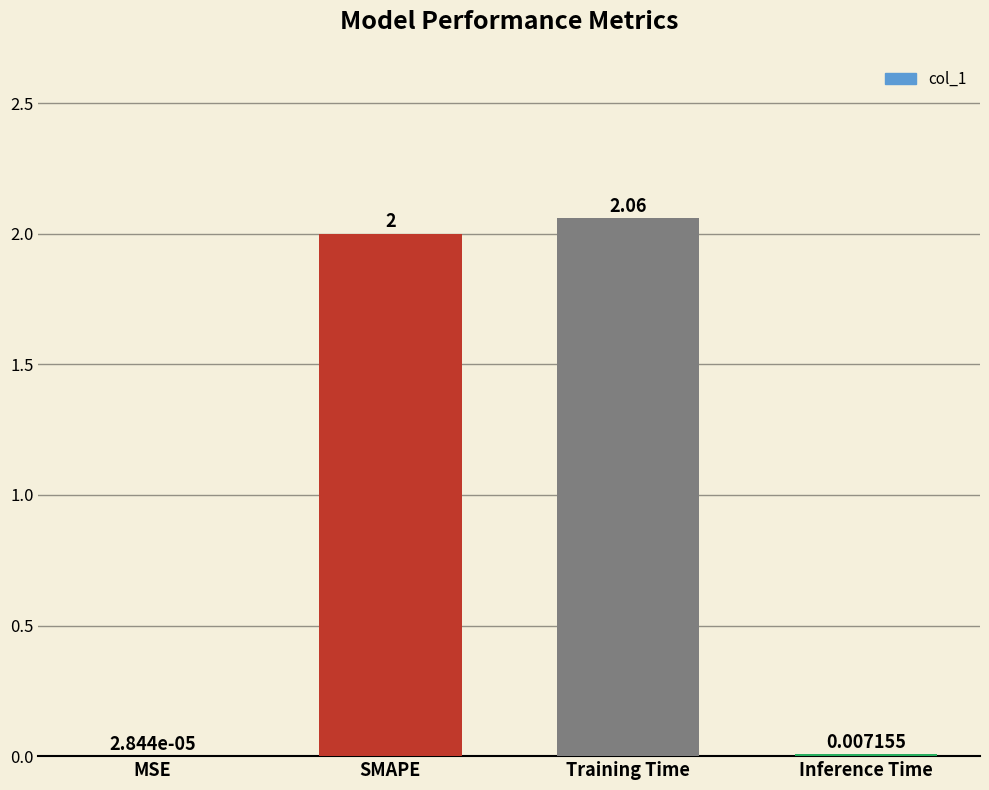

At which label is the value closest to 1?

Inference Time